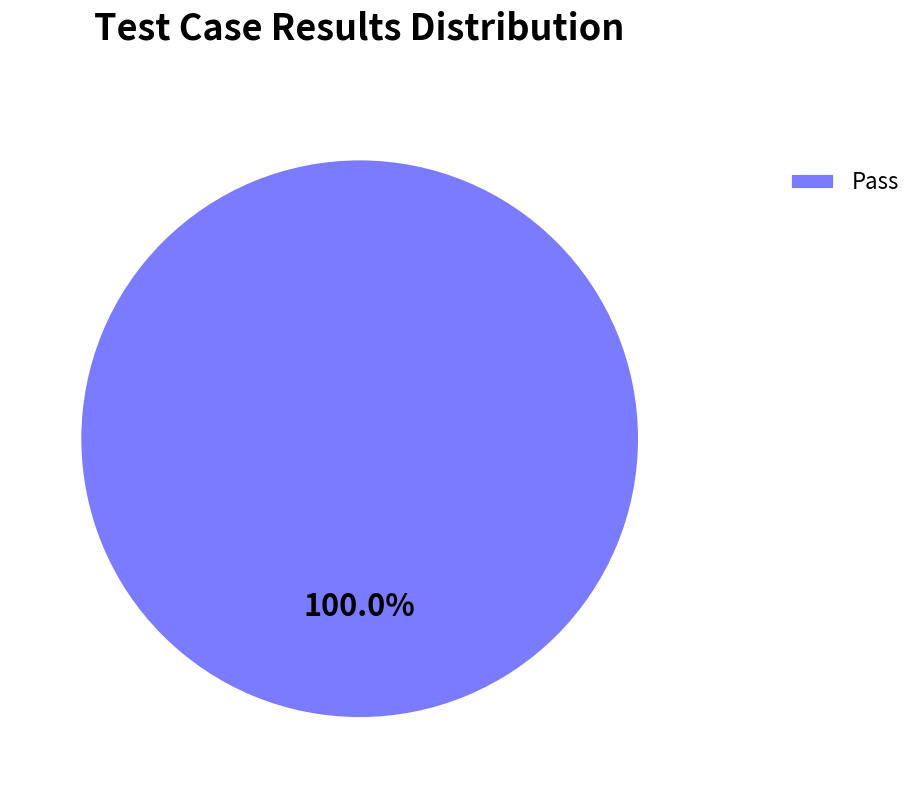

Is there a majority slice in this chart?

Yes